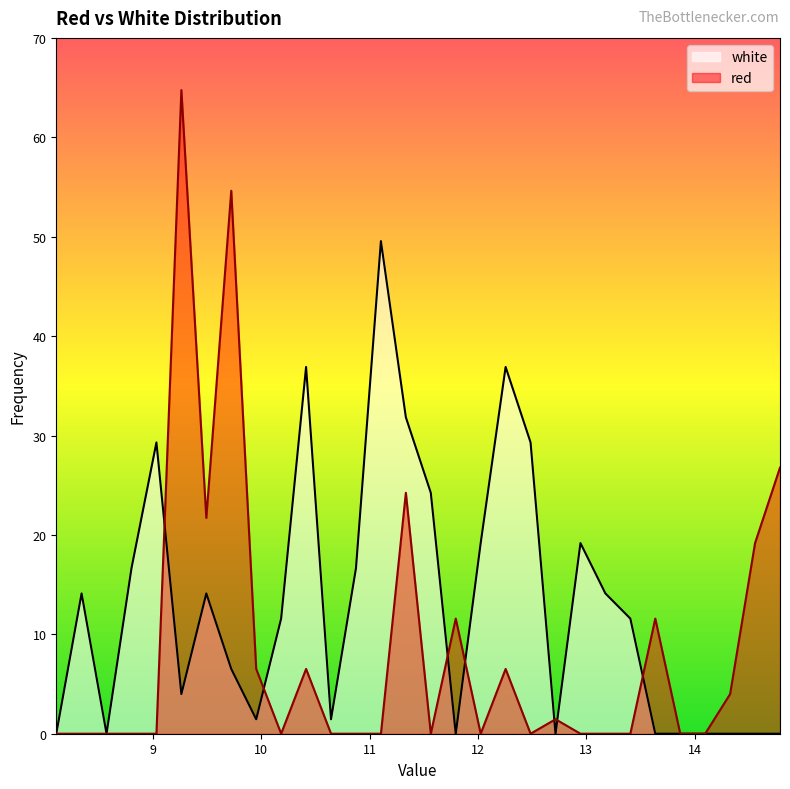

What position from the right is 10.645?

19